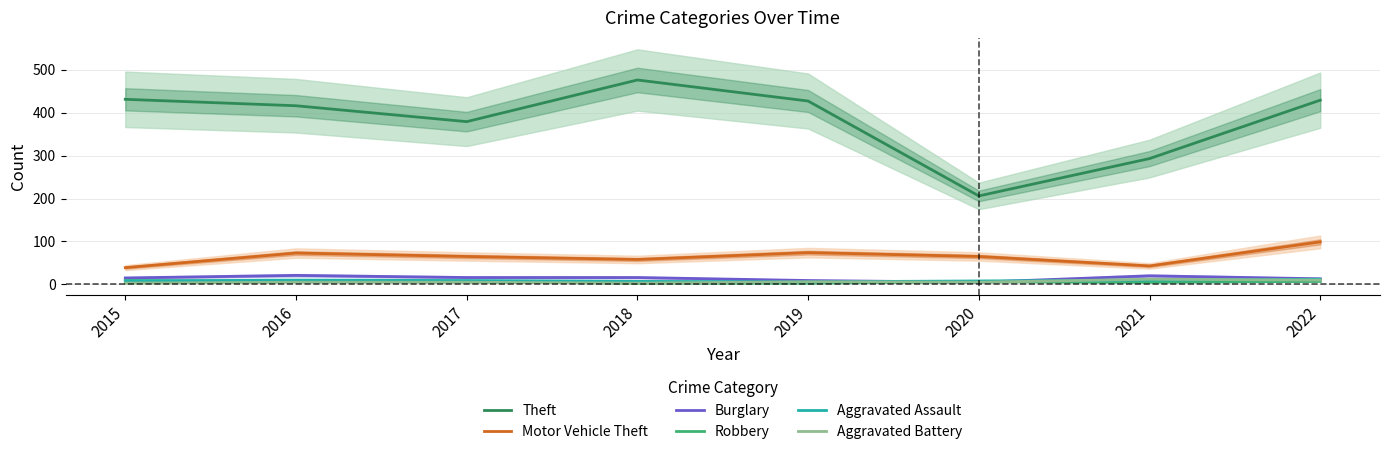

Is it true that Aggravated Battery equals 5 at 2020?

True